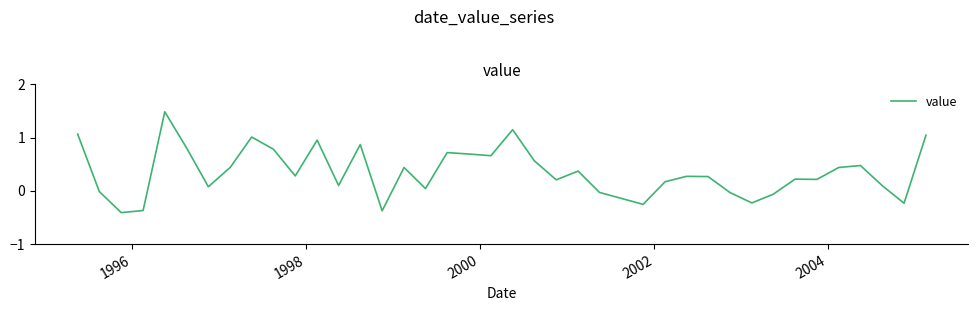

Count the number of data series in this chart.

1